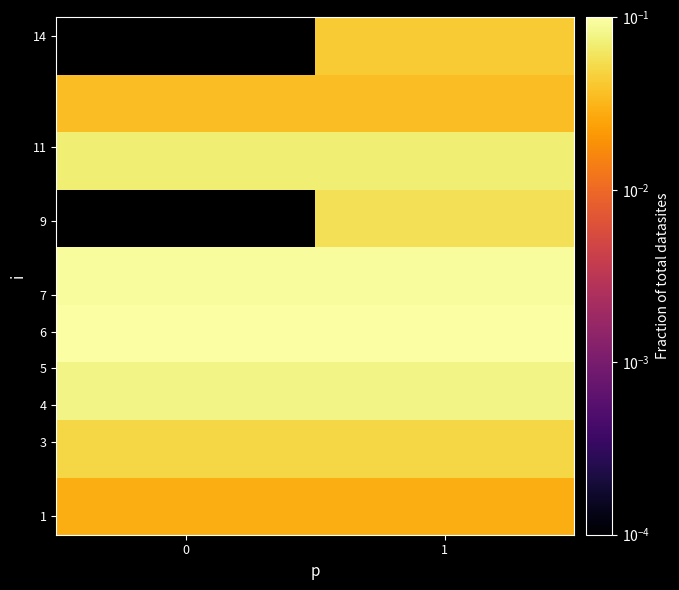

At how many categories does at least one series exceed 0?

2